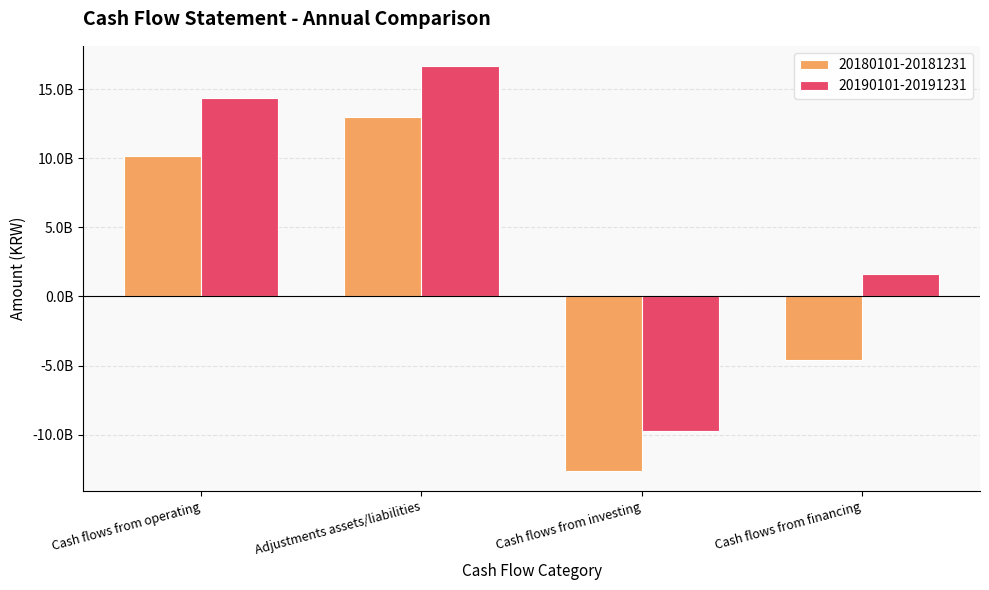

Are the bars grouped side by side (vs. stacked)?

Yes